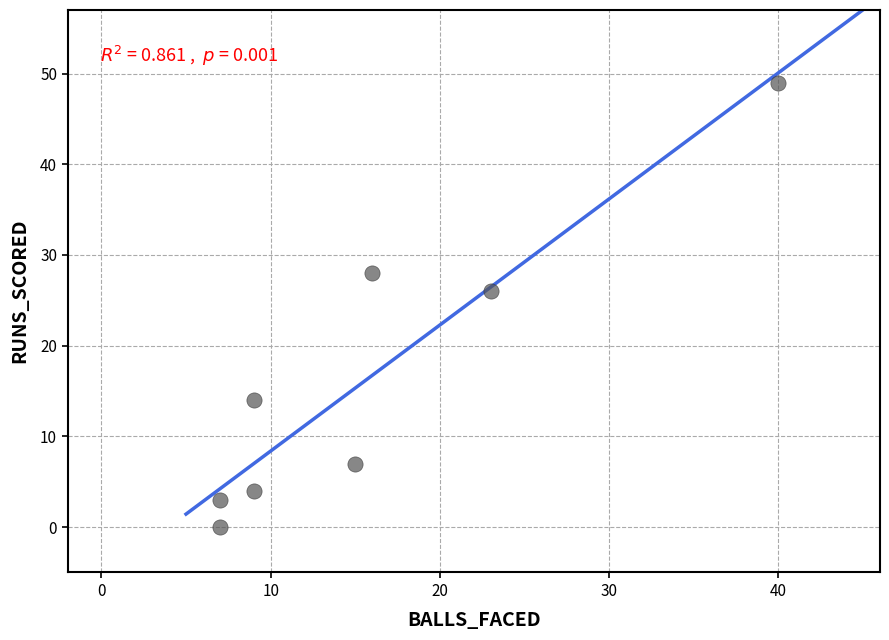

What Y value in the scatter plot is closest to 24?

26